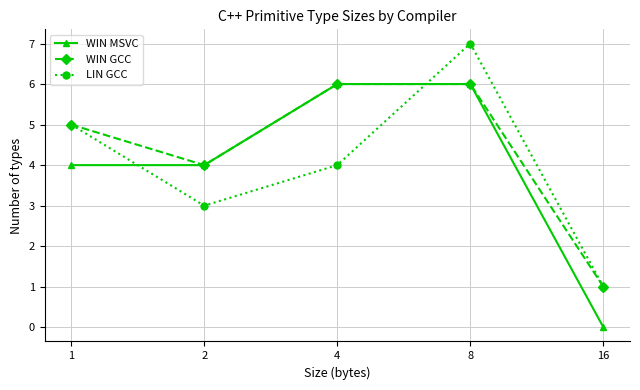

Is it true that WIN GCC equals 9 at 4?

False